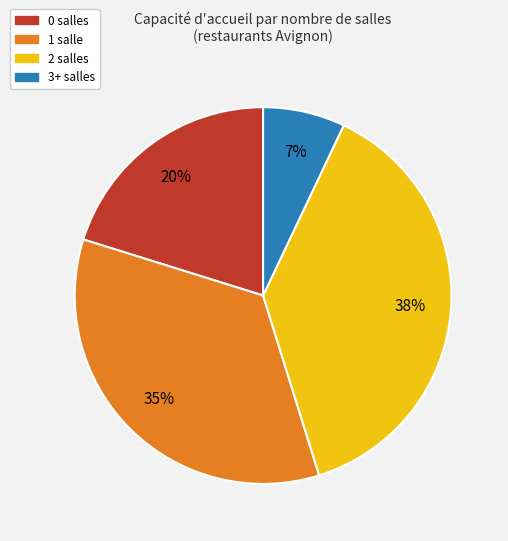

To the nearest percent, what is the difference between the largest and smallest slice percentages?

31%